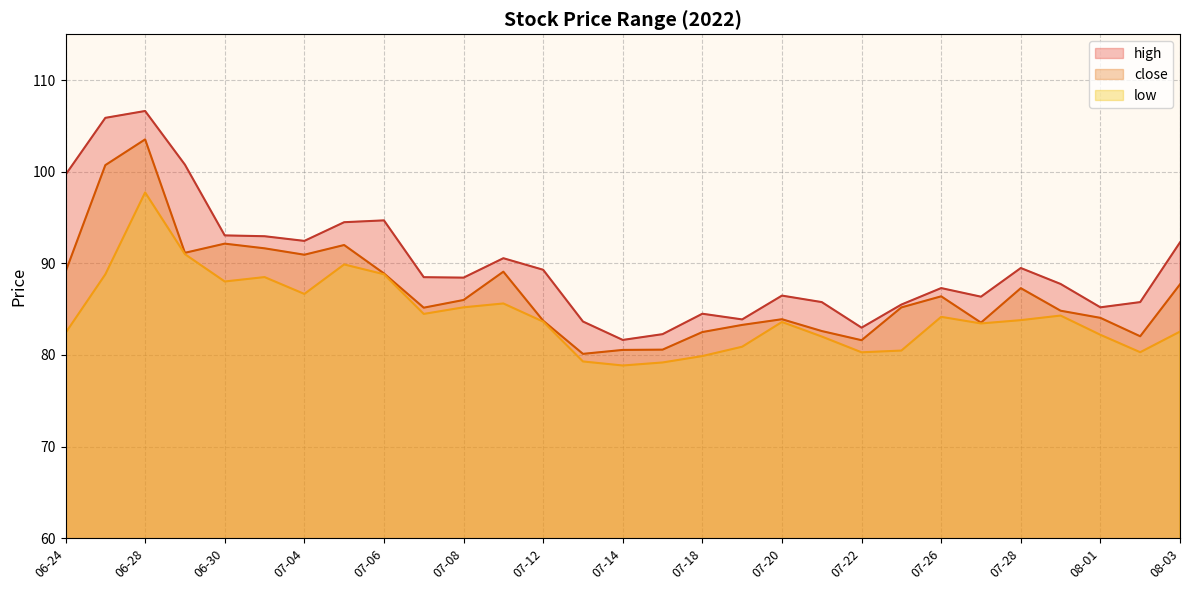

What is the approximate value of close at 07-18?

82.5